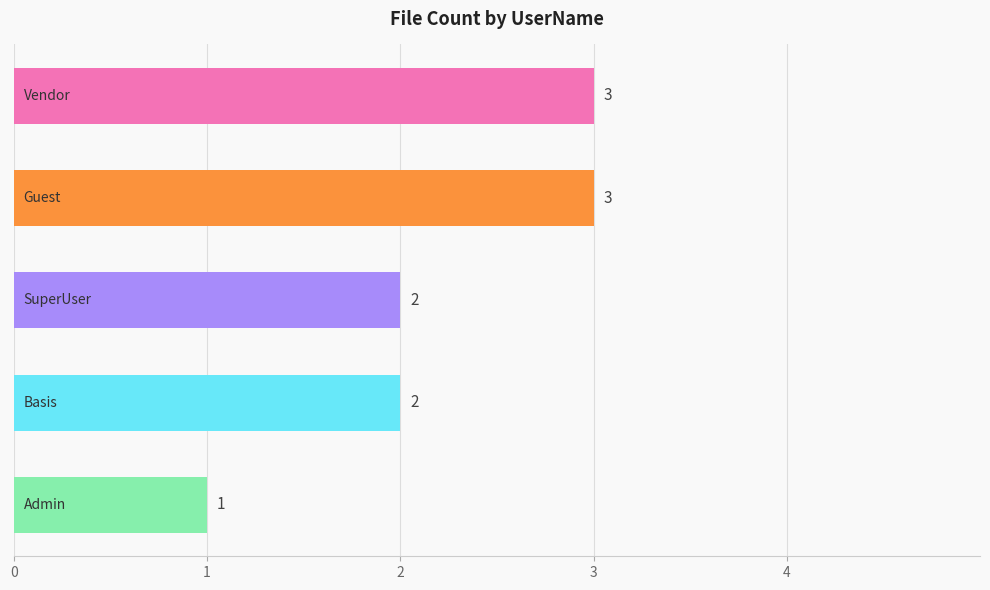

Does the chart contain stacked bars?

No